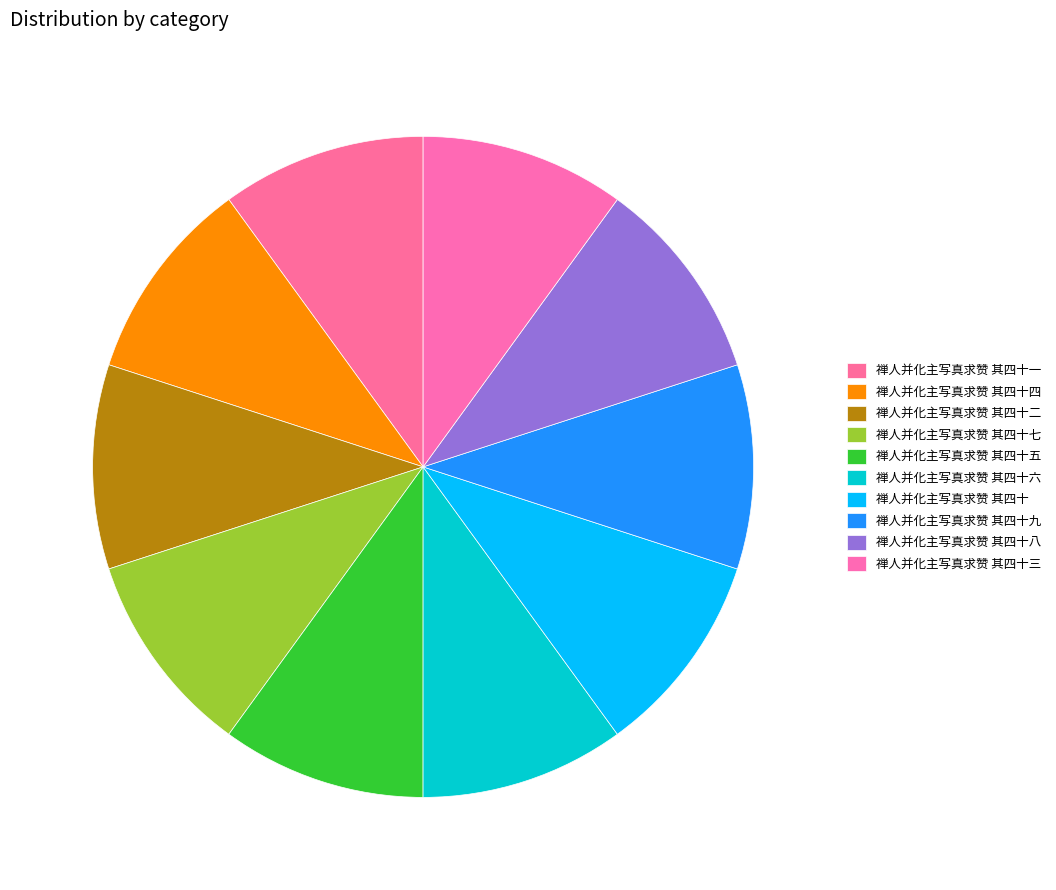

Which slice is the smallest?

禅人并化主写真求赞 其四十四